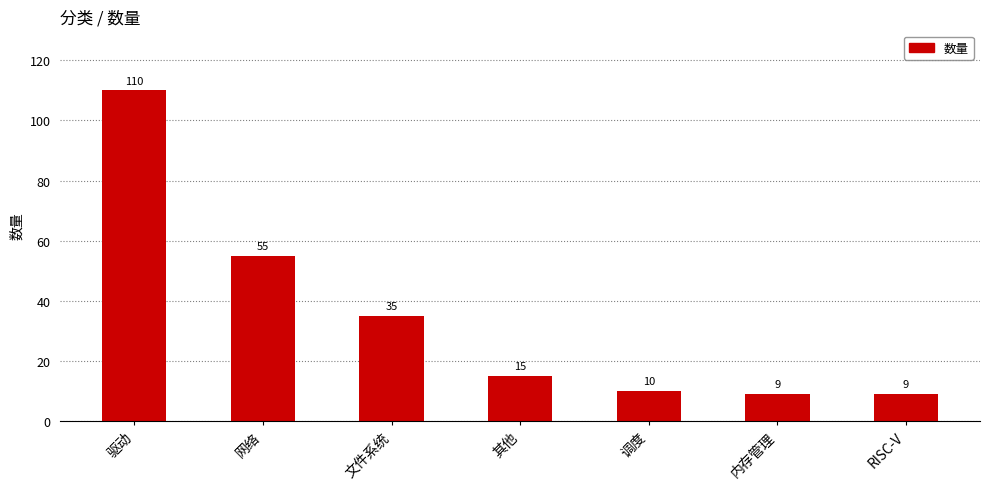

Reading left to right, what are all the values shown in this chart?

驱动=110	网络=55	文件系统=35	其他=15	调度=10	内存管理=9	RISC-V=9